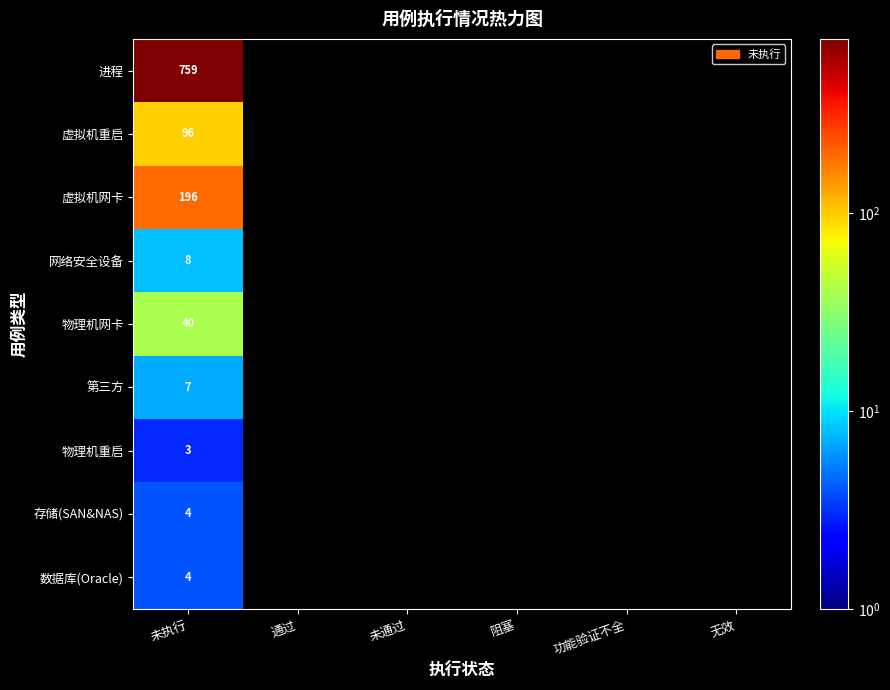

The value of 存储(SAN&NAS) at 未执行 is 1. True or false?

False